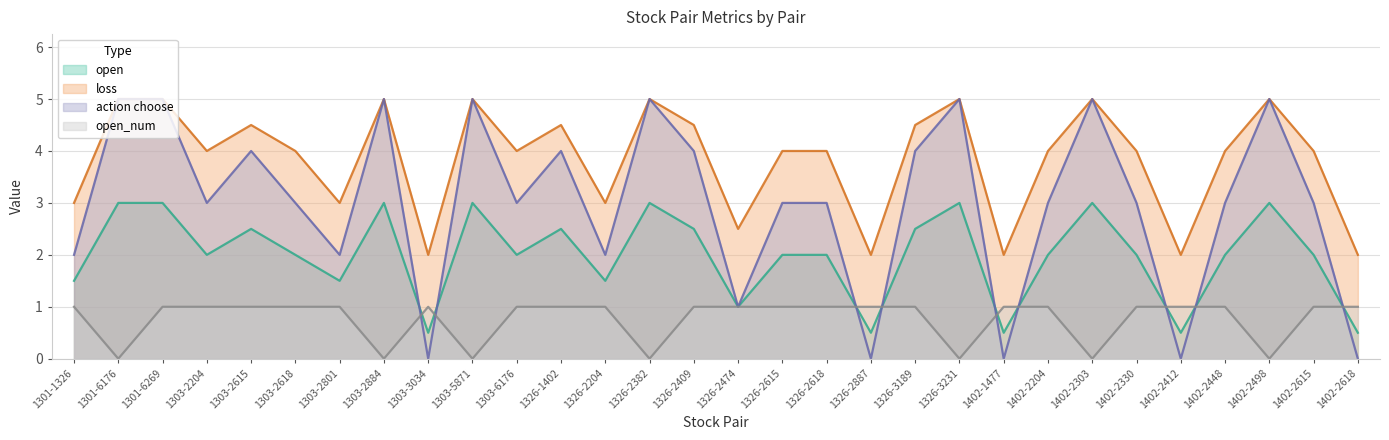

How many categories are shown in the chart?

30